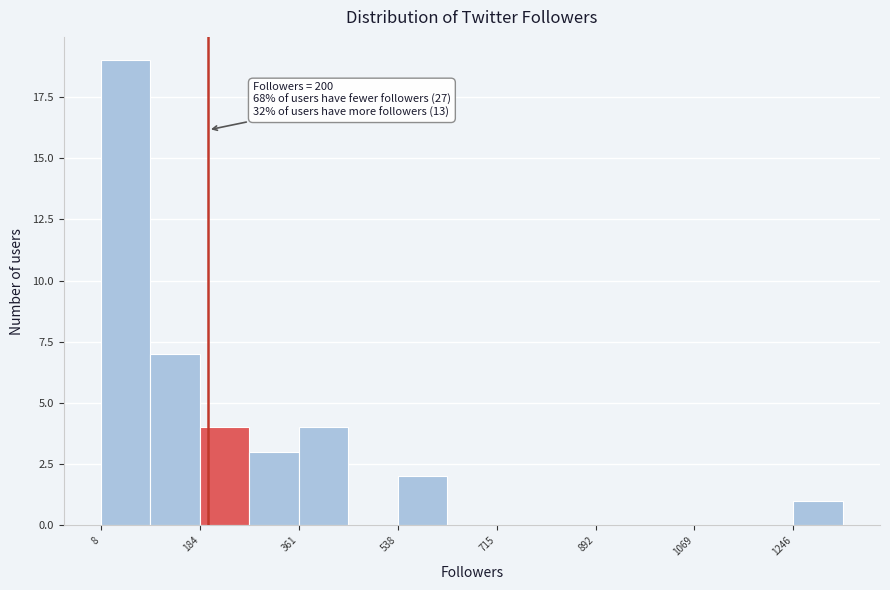

Which range on the x-axis has the tallest bar?

0 to 100